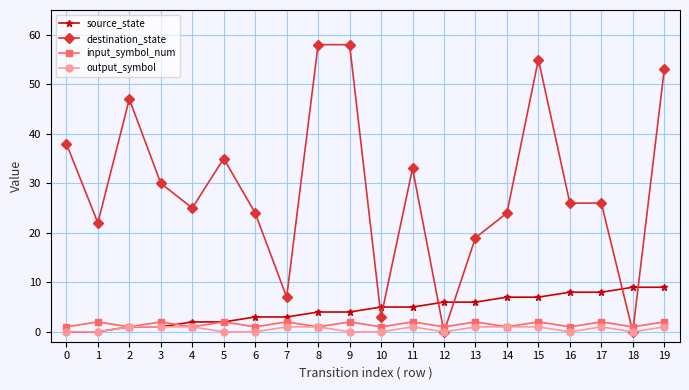

How many lines are shown in the chart?

4